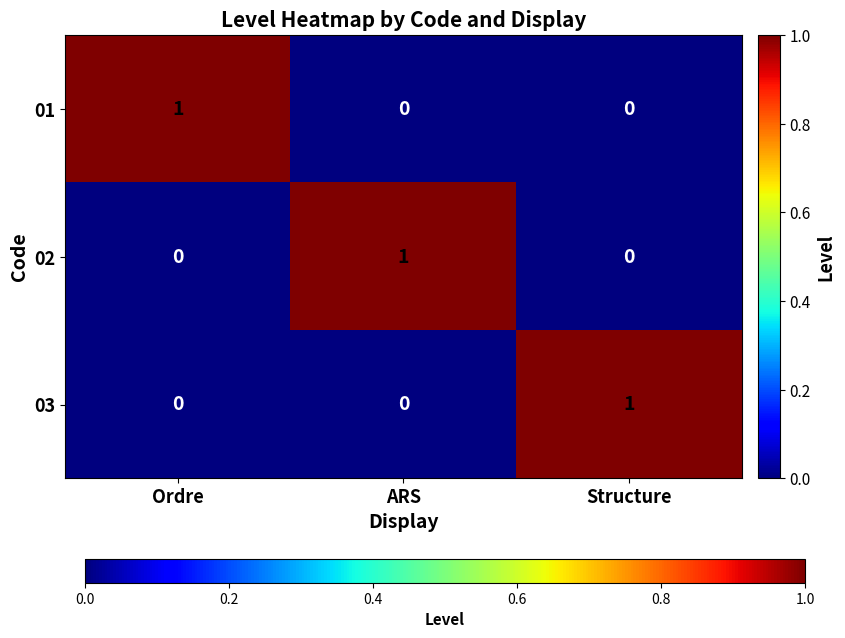

The 02 series shows 1 at Structure. True or false?

False